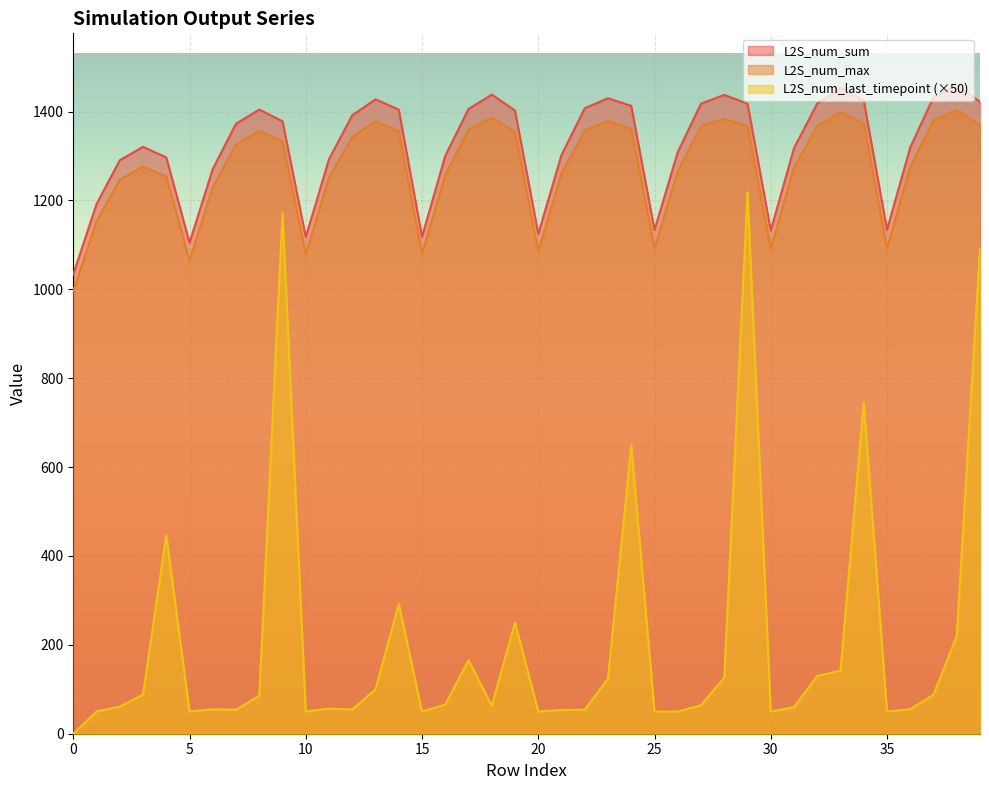

At how many categories does at least one series exceed 578?

40